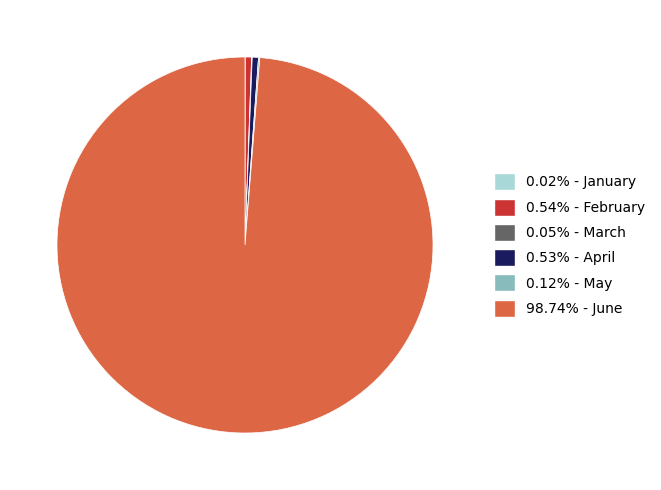

Is there a majority slice in this chart?

Yes